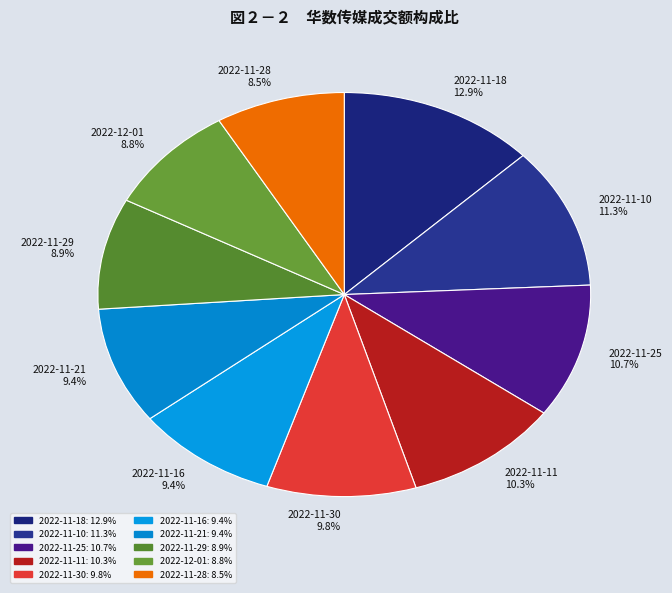

What is the total percentage of 2022-11-18 12.9% and 2022-11-21 9.4%?

22.3%